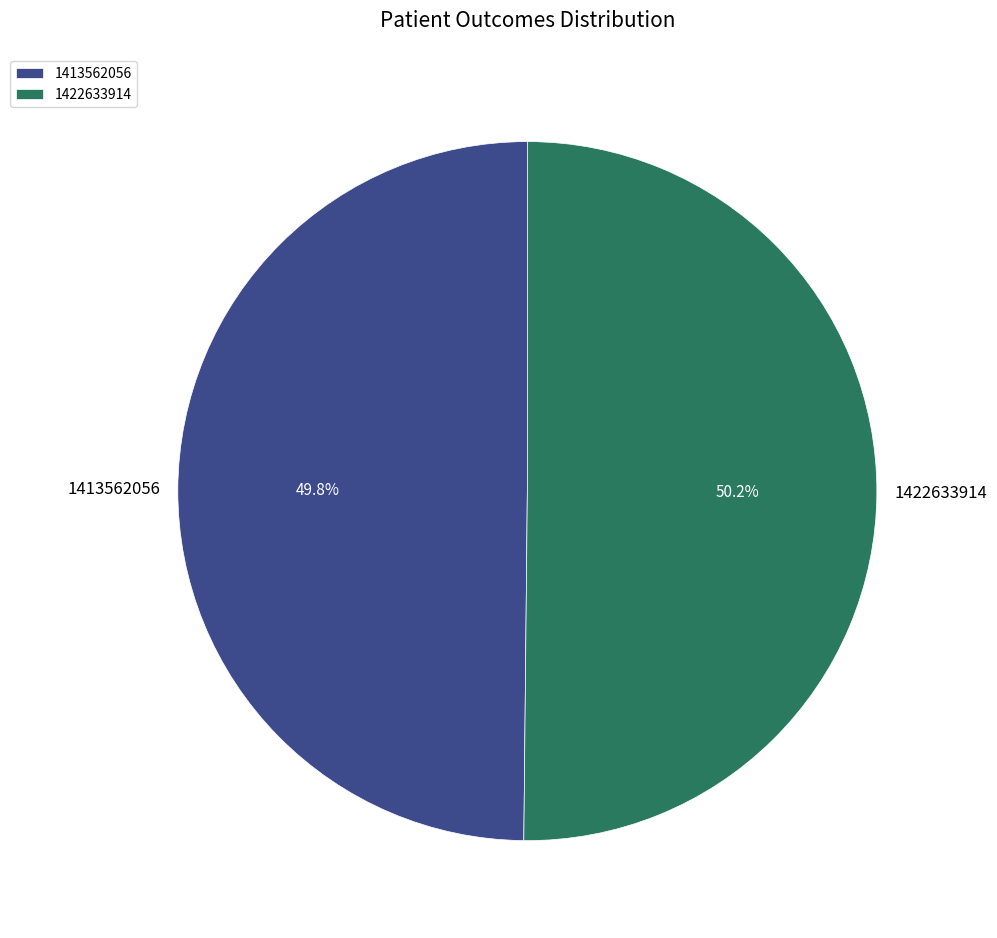

Approximately how many times larger is the value at 1413562056 compared to 1422633914?

1.0